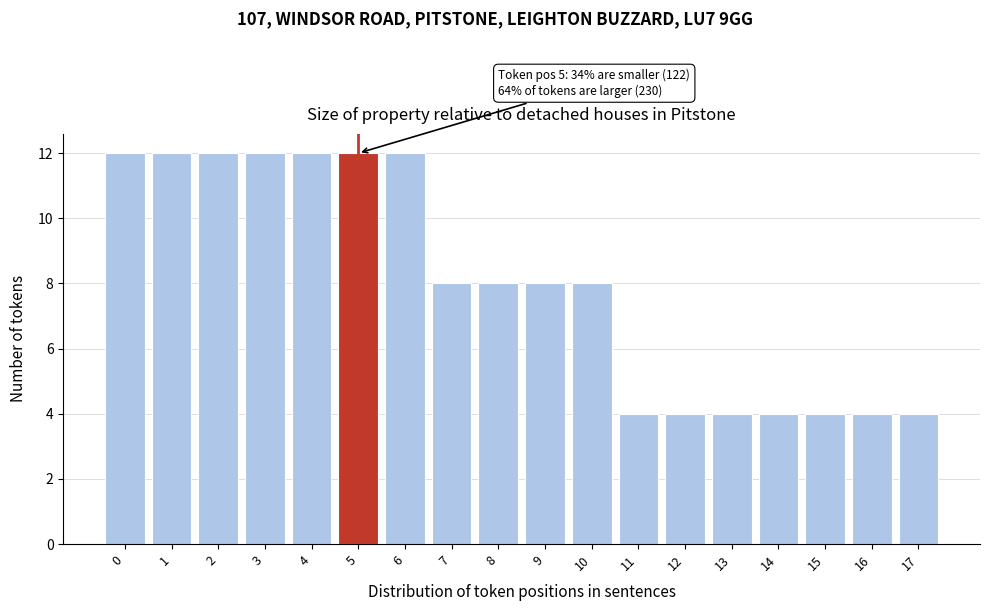

Reading right to left, transcribe all the data shown in this chart.

4	4	4	4	4	4	4	8	8	8	8	12	12	12	12	12	12	12